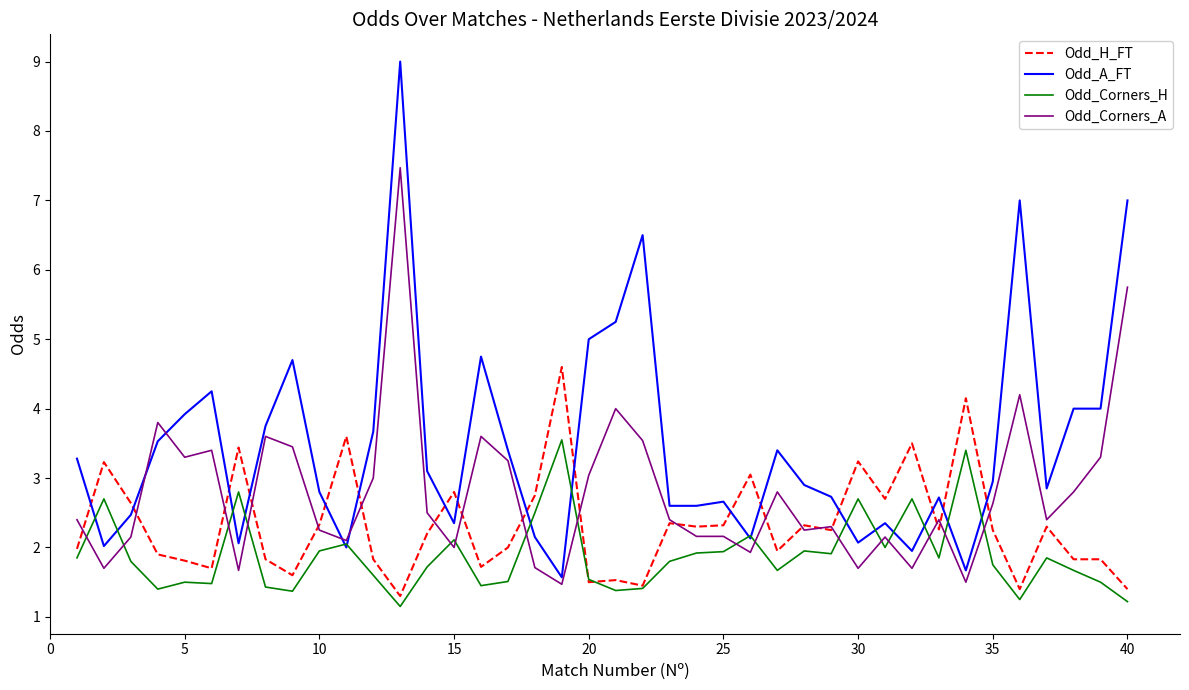

Which series has the widest spread of values?

Odd_A_FT